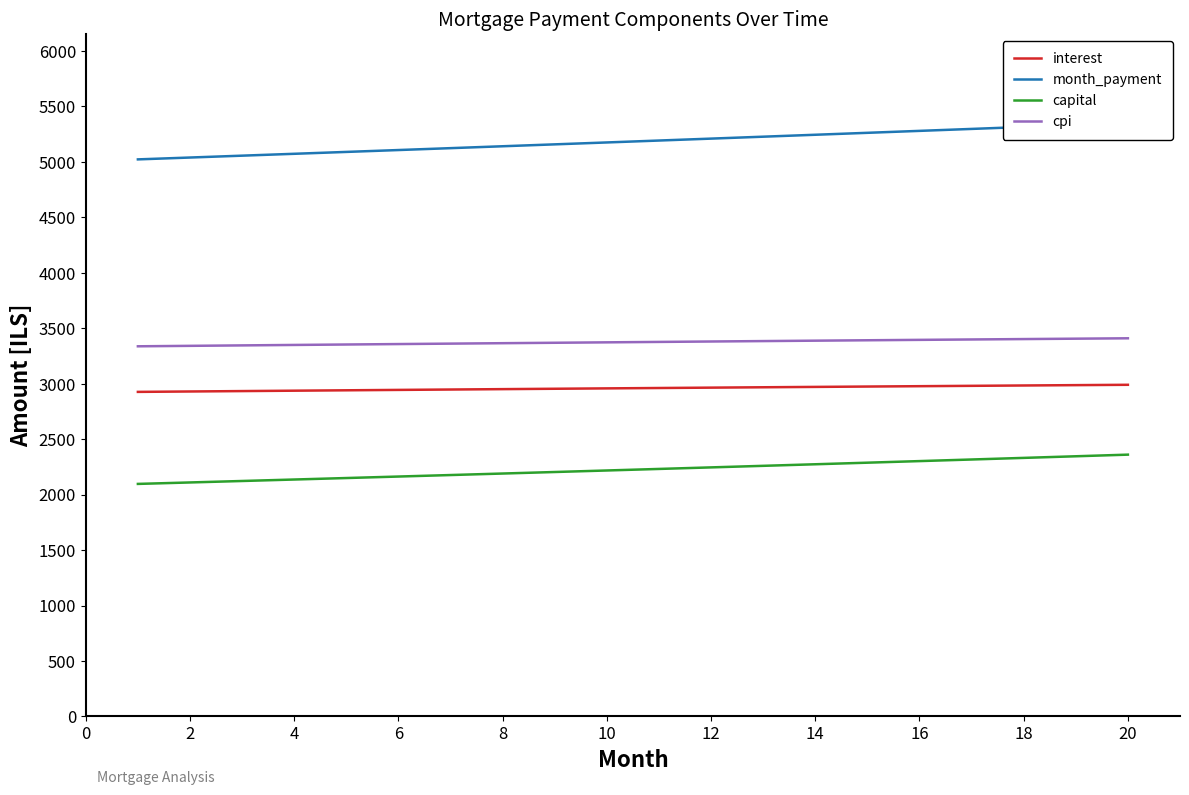

True or false: capital and cpi intersect in this chart.

False